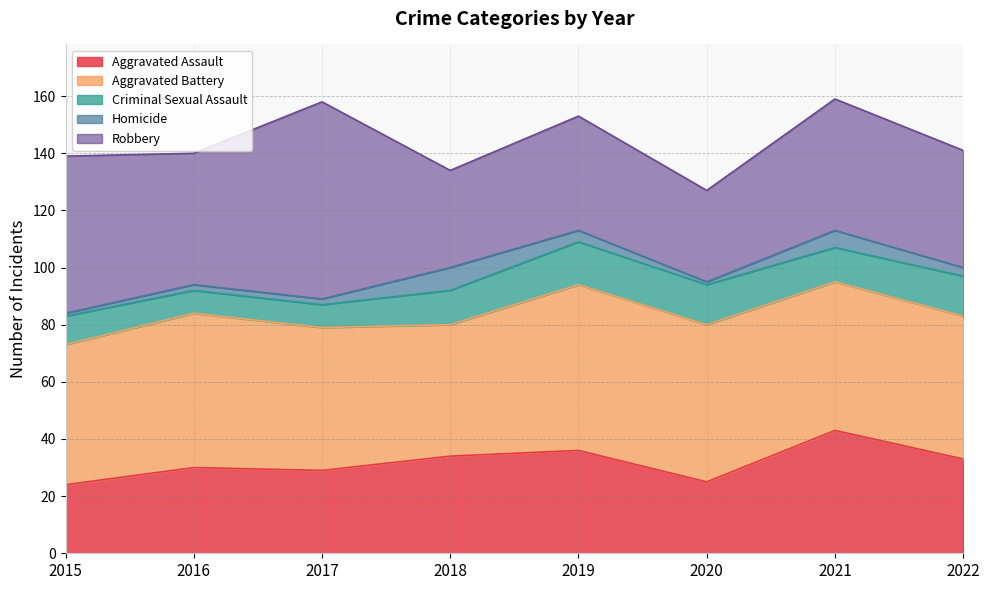

What is the approximate value of Robbery at 2021?

46